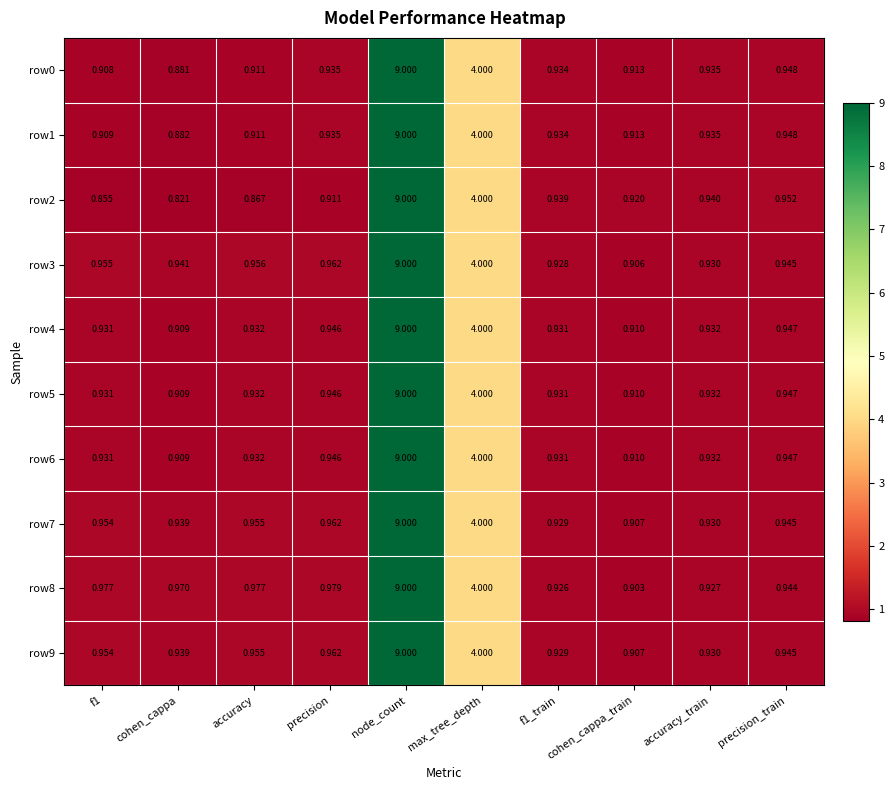

Which category has the highest value across all series?

node_count